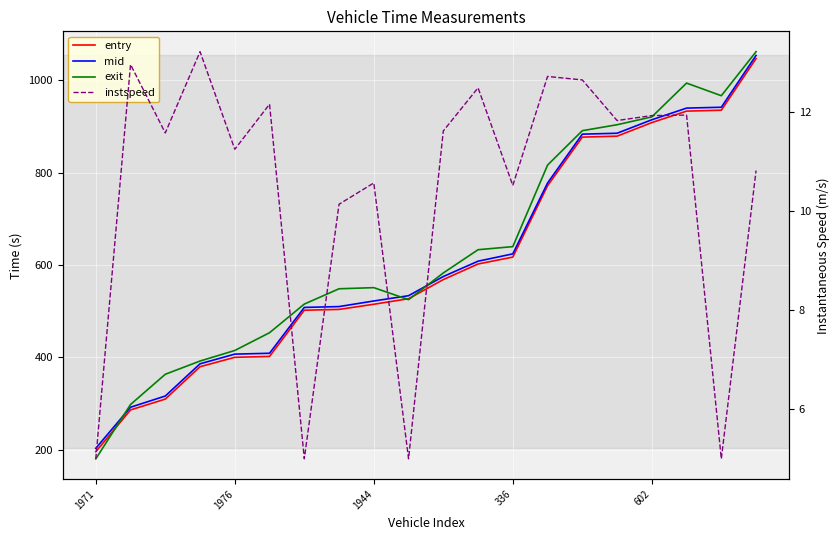

How many interior local valleys does the instspeed series have?

7